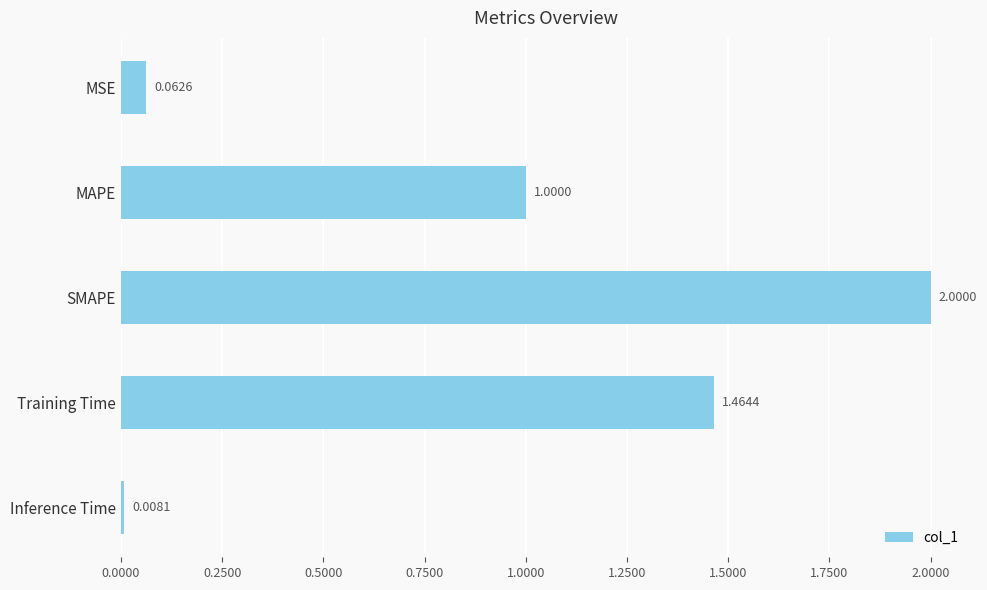

What is the label of the 3rd bar from the bottom?

SMAPE